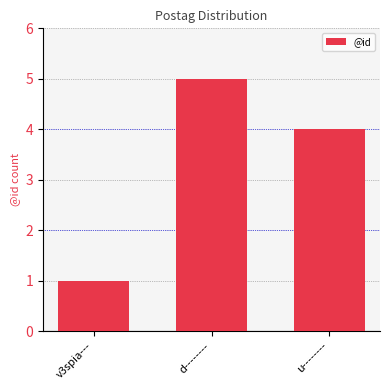

Rank the categories by value from highest to lowest.

d--------, u--------, v3spia---